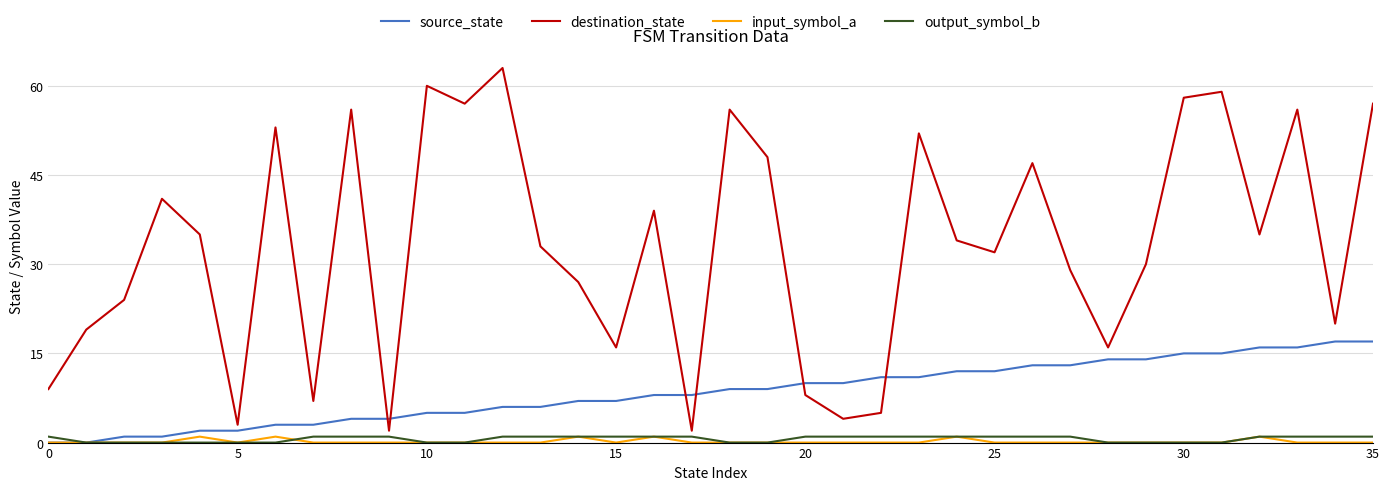

Which series has the largest total across all categories?

destination_state